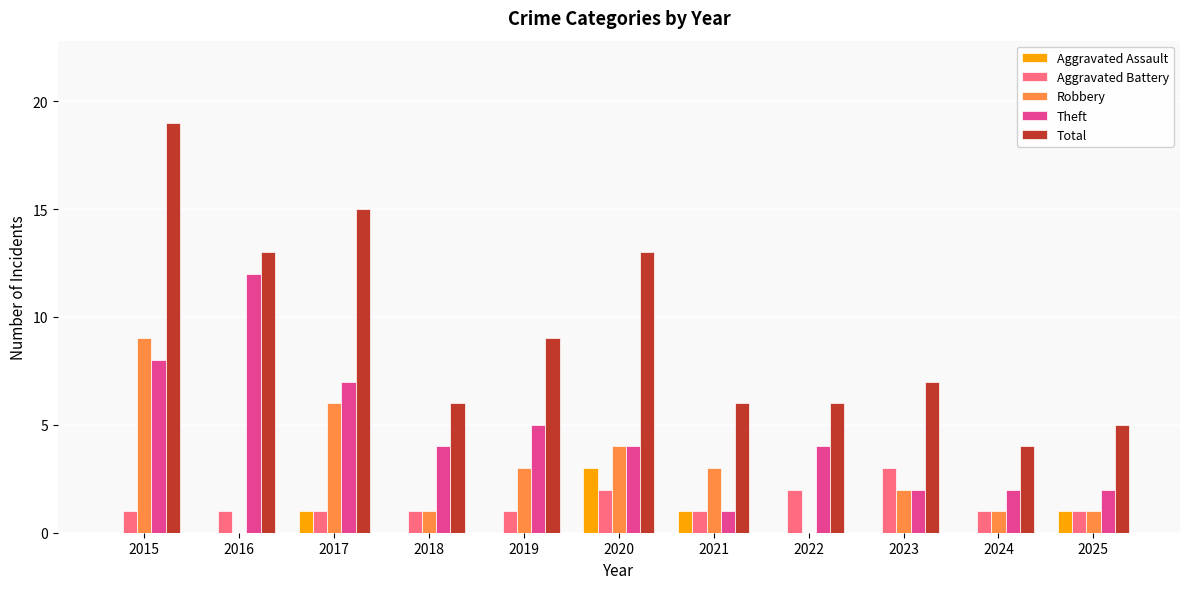

Read the Aggravated Battery value at 2017.

1